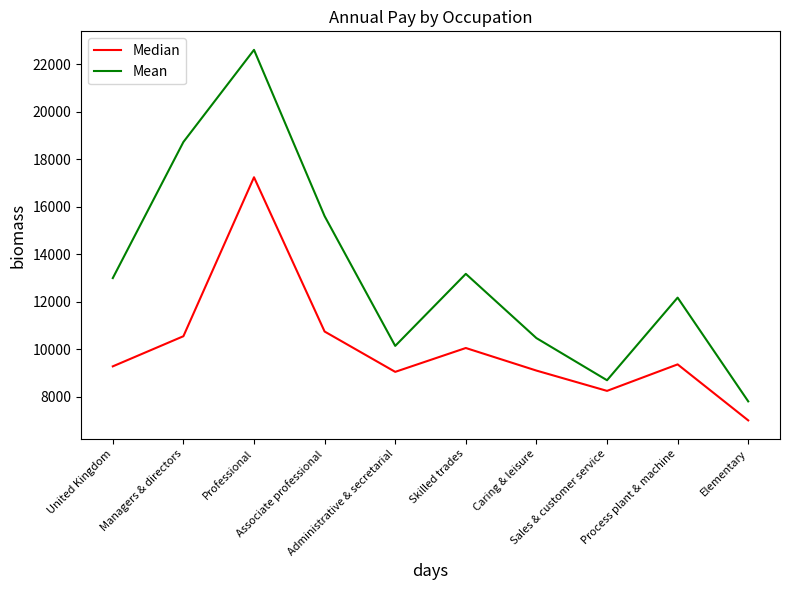

True or false: Mean and Median intersect in this chart.

False